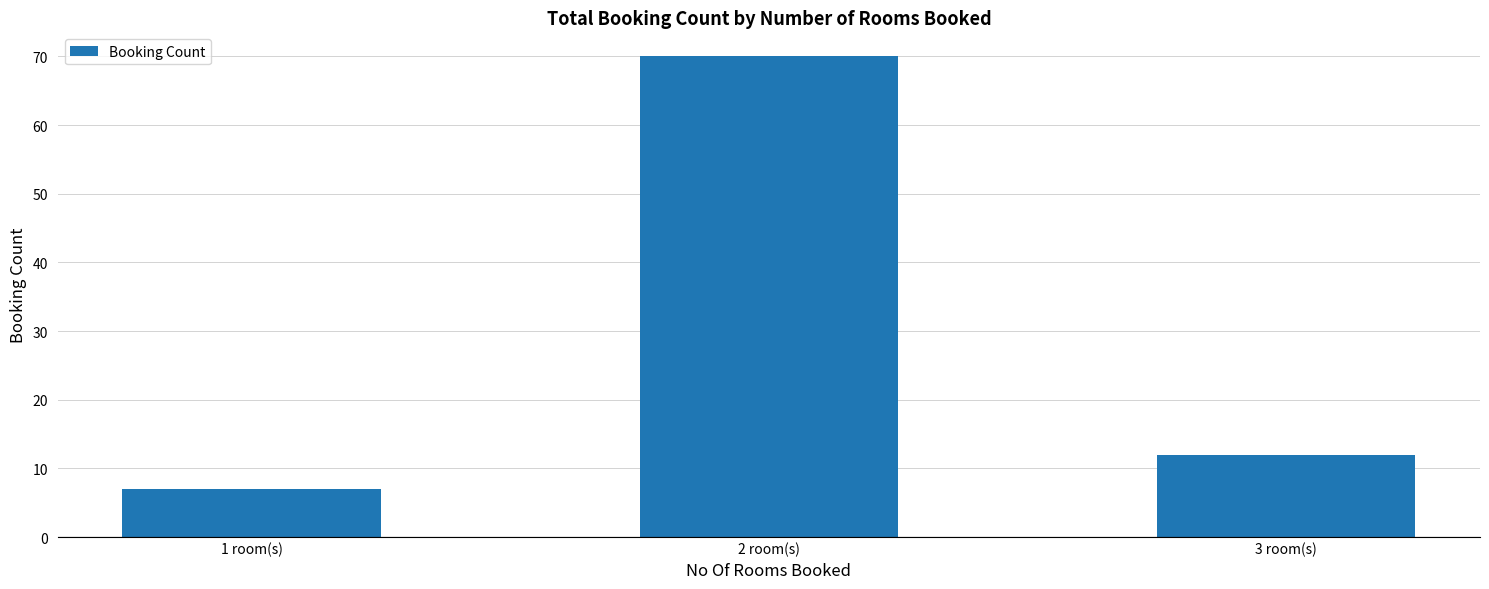

Between 3 room(s) and 1 room(s), which is larger?

3 room(s)